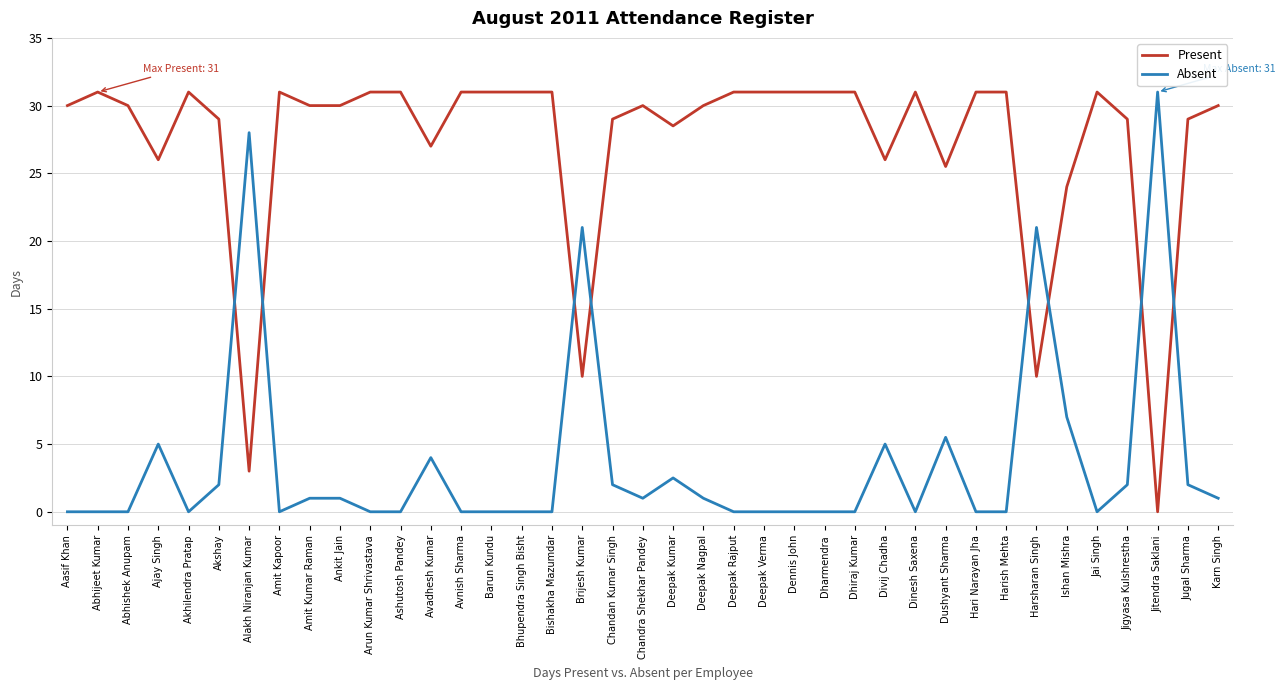

Is the value of Absent at Dhiraj Kumar greater than the value of Present at Abhishek Anupam?

No